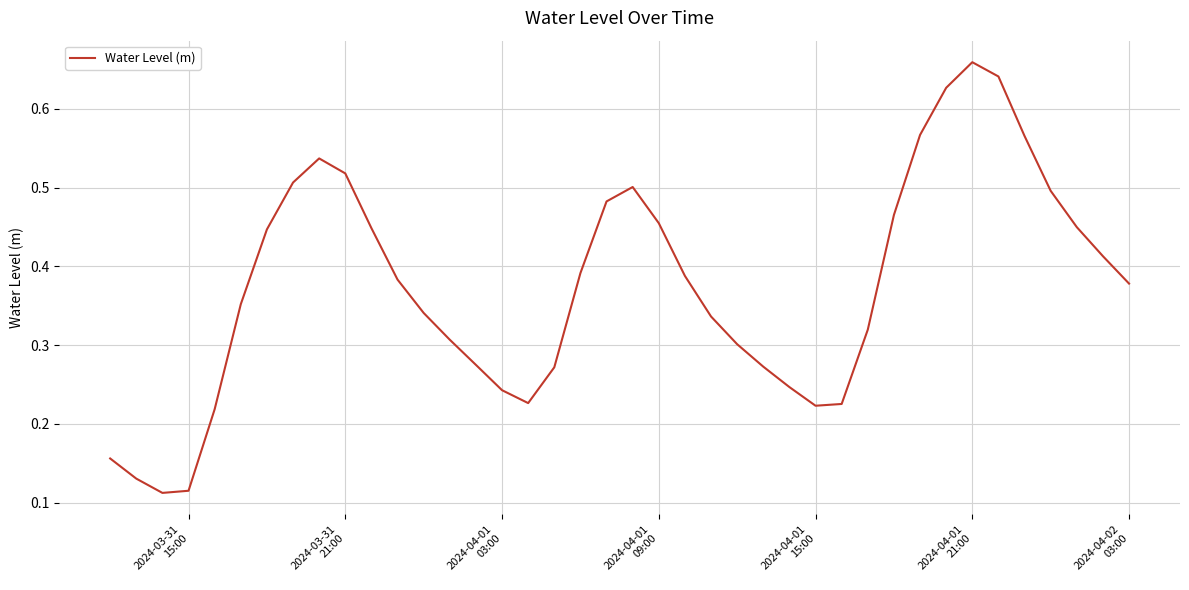

Does the chart have visible grid lines?

Yes